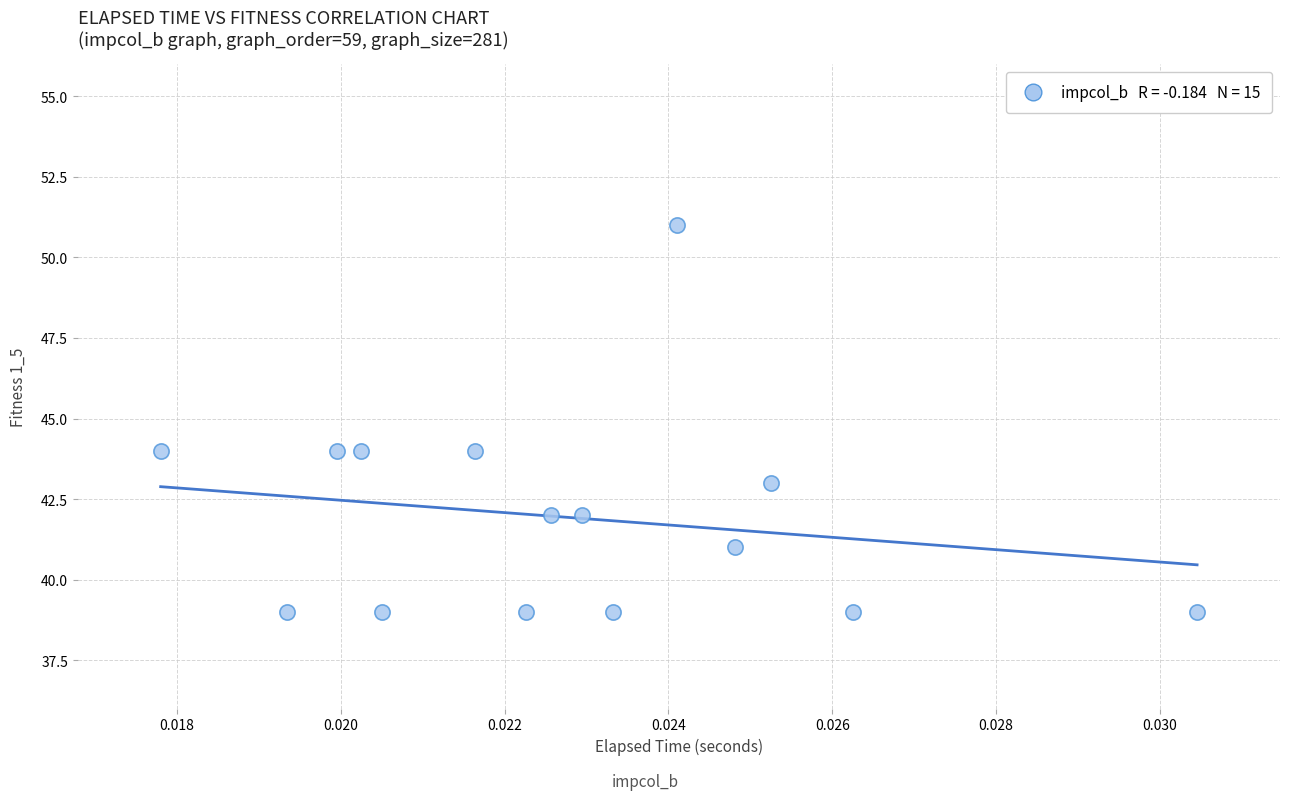

What is the range of Y values (max minus min)?

12